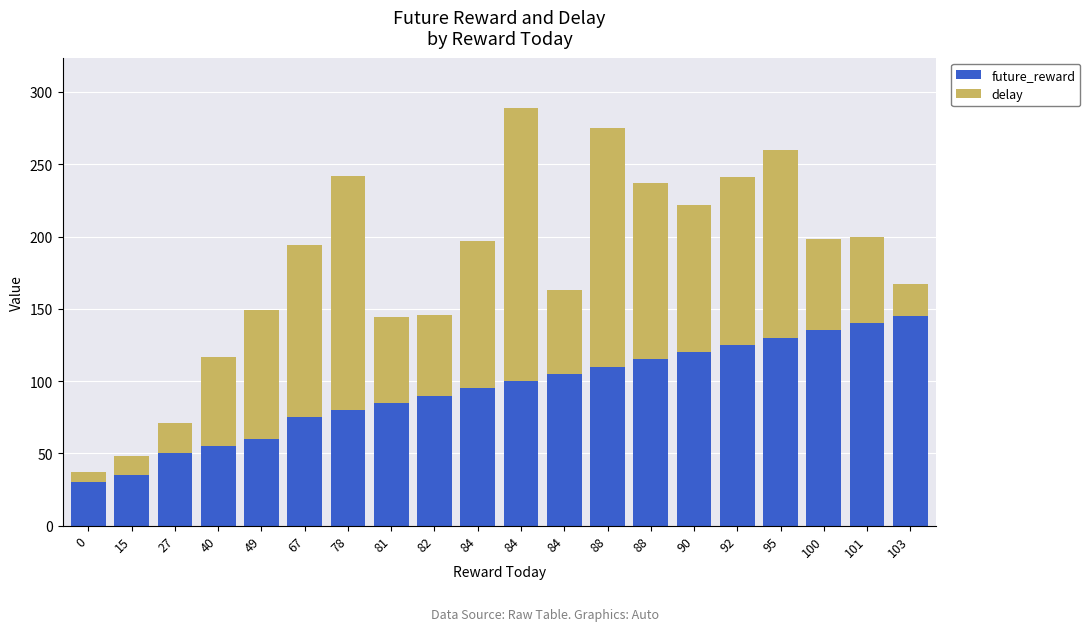

True or false: delay has a value of 100 at 100.

False